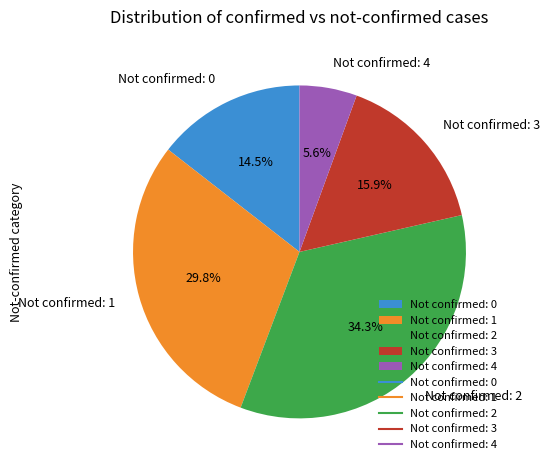

Which has a higher value, Not confirmed: 4 or Not confirmed: 2?

Not confirmed: 2